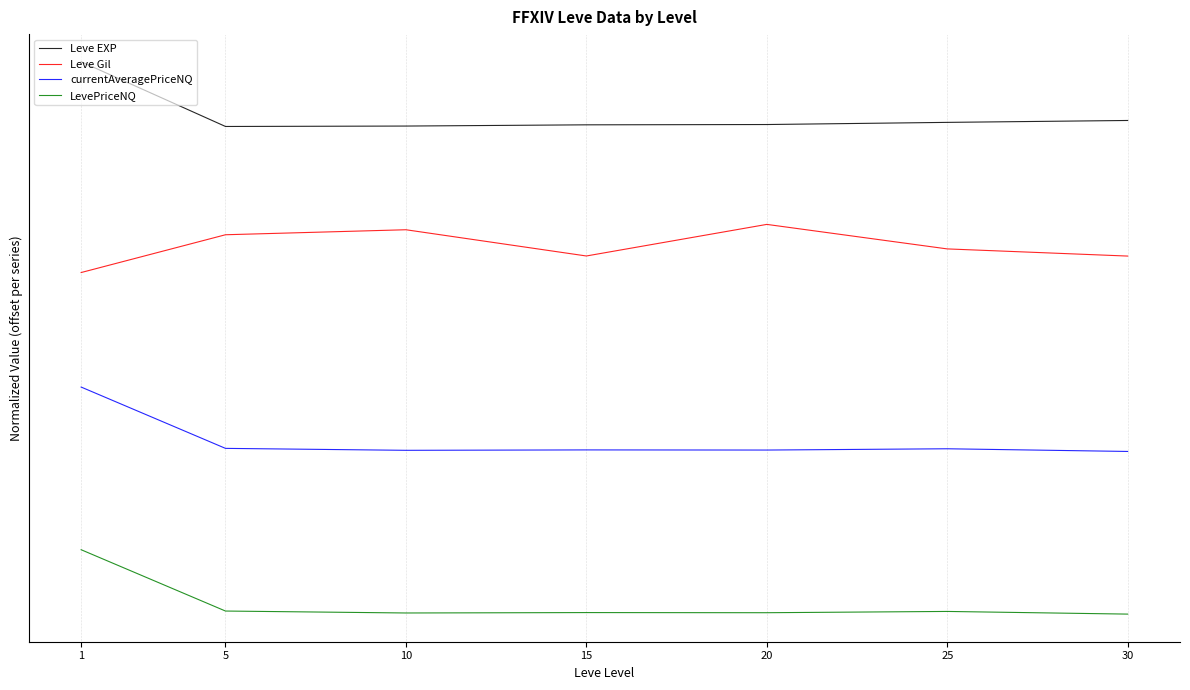

Which series changed the most between 1 and 15?

Leve EXP